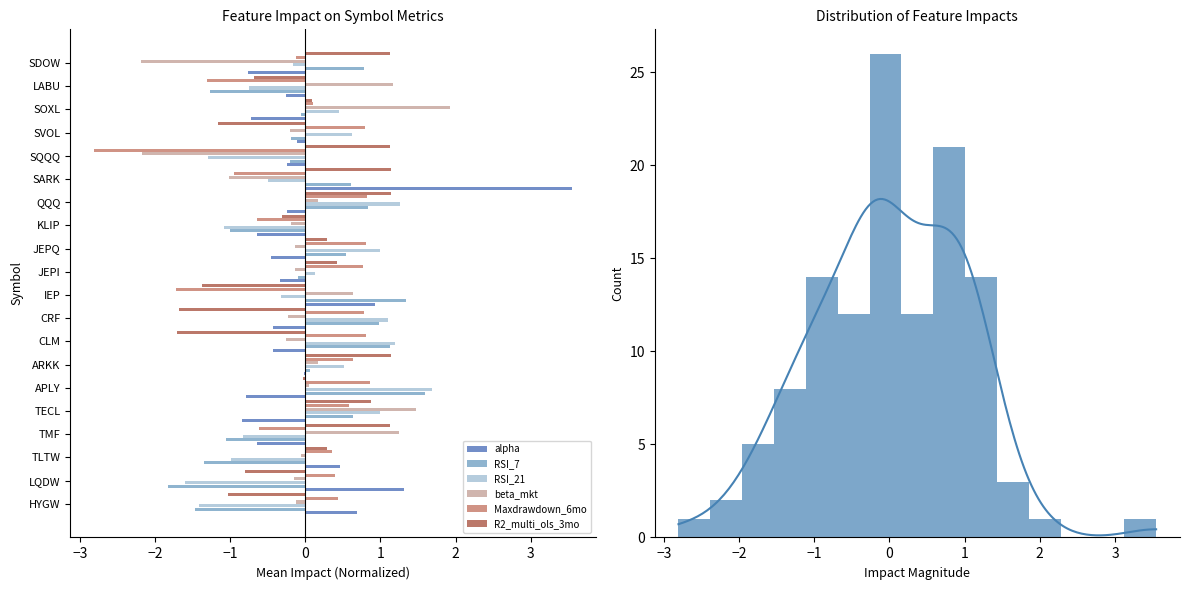

Is it true that beta_mkt equals 0.3 at IEP?

False